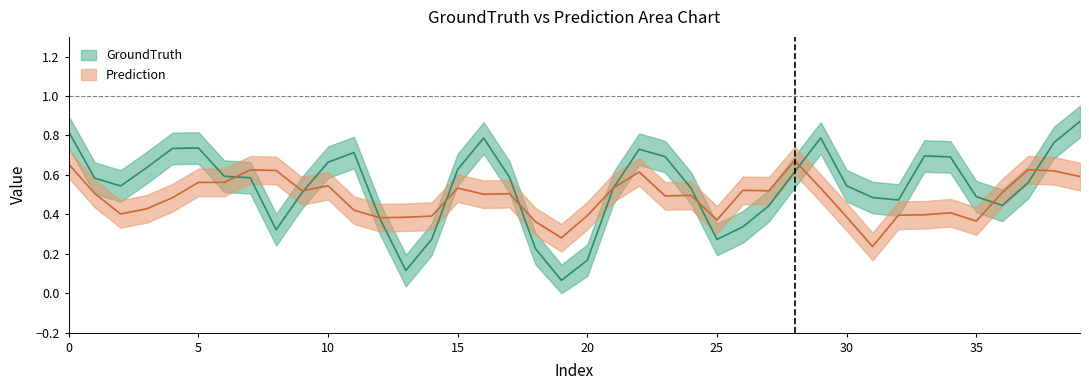

What is the label of the 21st point from the right?

19